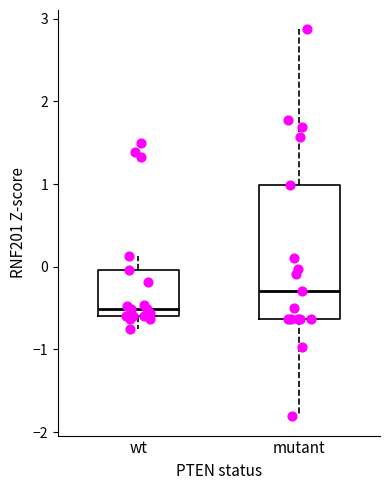

Reading left to right, transcribe this box plot: for each box, give where its median line is, the range the box spans, and where its two whiskers end, as read against the y-axis. The values are not printed on the chart, so give them approximately, as read against the axis.

wt: median -0.5, box -0.6 to 0.0, whiskers -0.8 to 0.1
mutant: median -0.3, box -0.6 to 1.0, whiskers -1.8 to 2.9